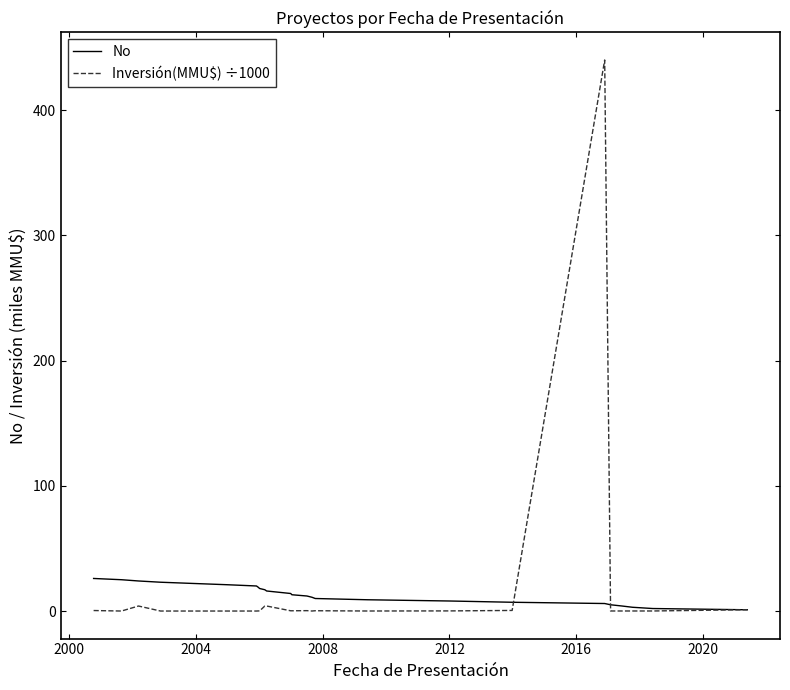

Does the chart display data point markers on the line(s)?

No